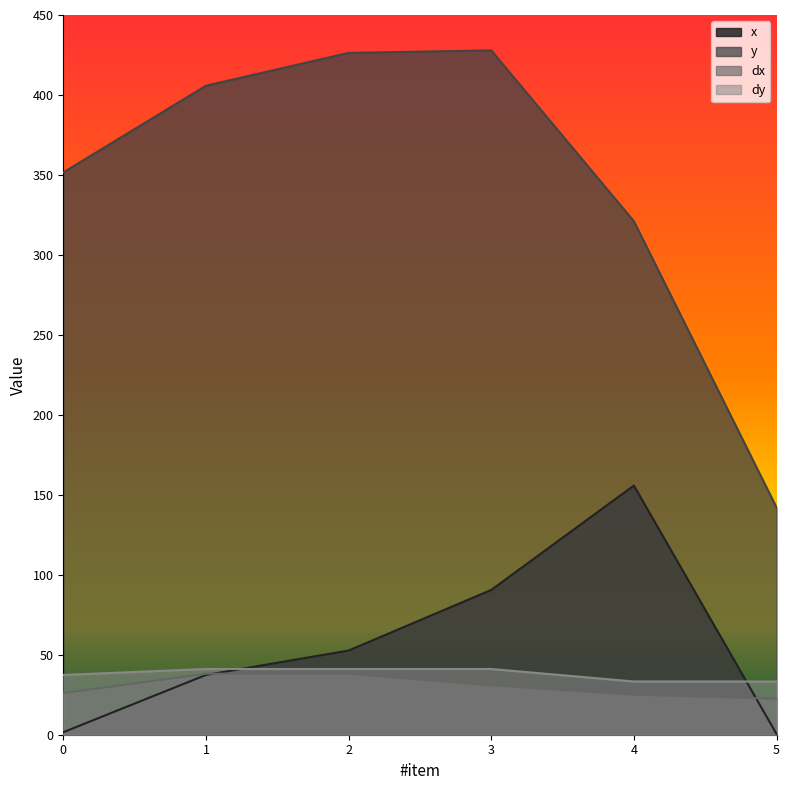

True or false: dx and y intersect in this chart.

False